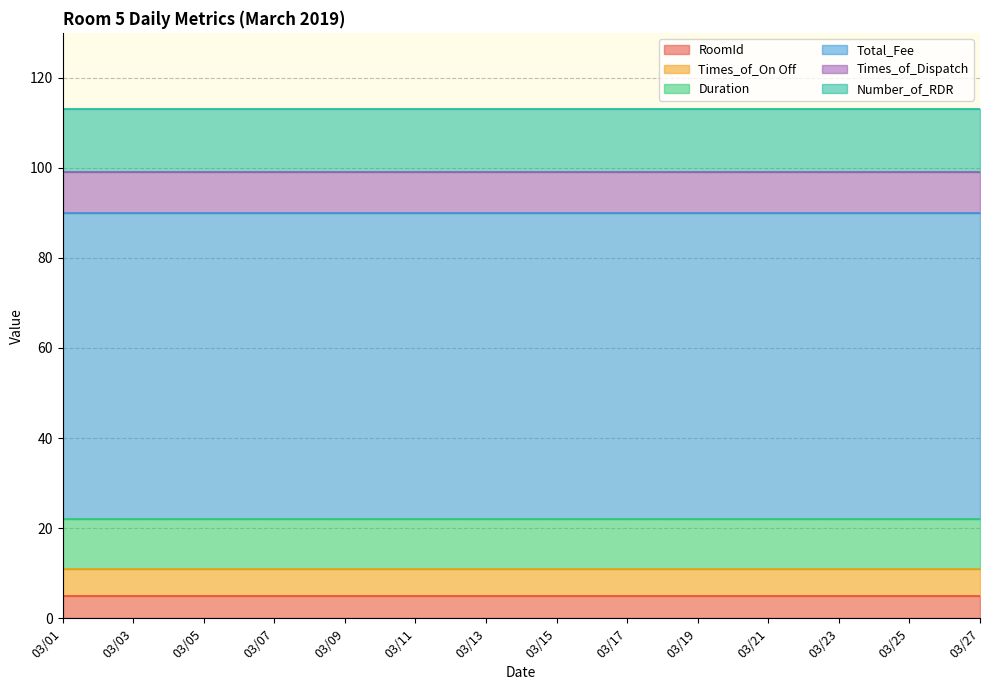

What is the minimum value shown in the chart?

5